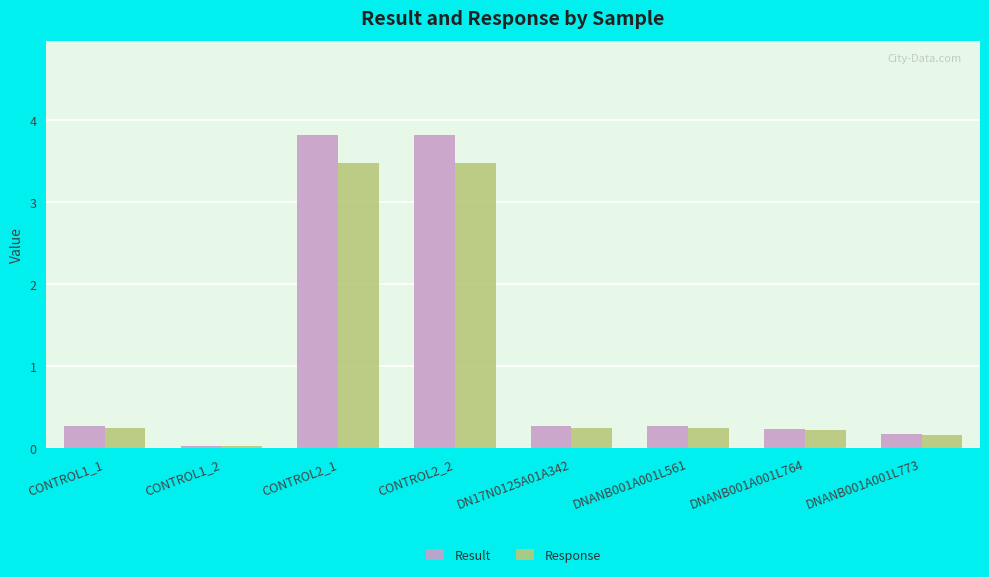

The value of Response at DNANB001A001L764 is 0.2. True or false?

True